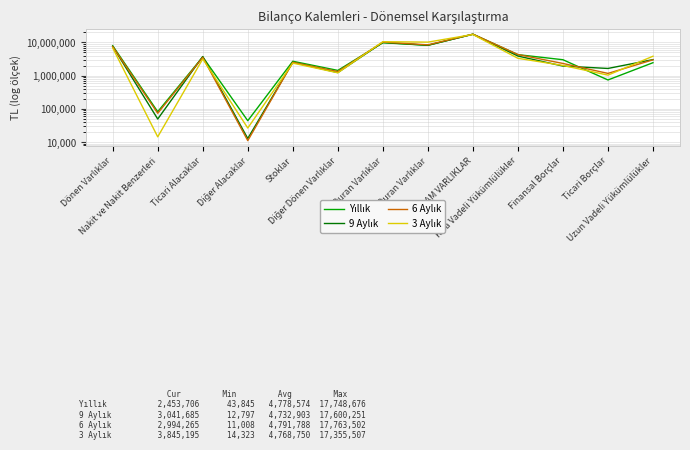

What is the average value of the Yıllık series?

4778574